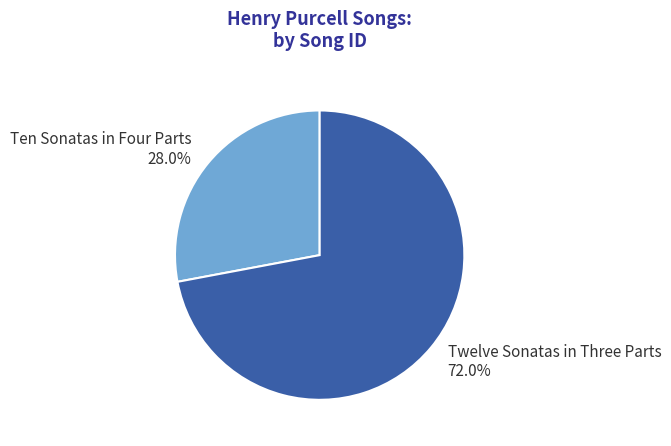

What percentage is the Twelve Sonatas in Three Parts slice, to the nearest percent?

72%